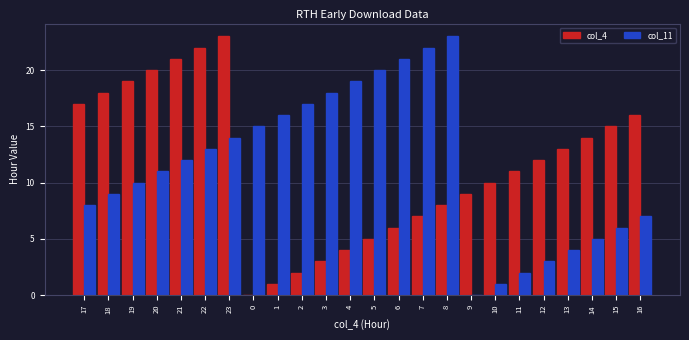

Reading left to right, transcribe all the data shown in this chart.

col_4: 17=17	18=18	19=19	20=20	21=21	22=22	23=23	0=0	1=1	2=2	3=3	4=4	5=5	6=6	7=7	8=8	9=9	10=10	11=11	12=12	13=13	14=14	15=15	16=16
col_11: 17=8	18=9	19=10	20=11	21=12	22=13	23=14	0=15	1=16	2=17	3=18	4=19	5=20	6=21	7=22	8=23	9=0	10=1	11=2	12=3	13=4	14=5	15=6	16=7